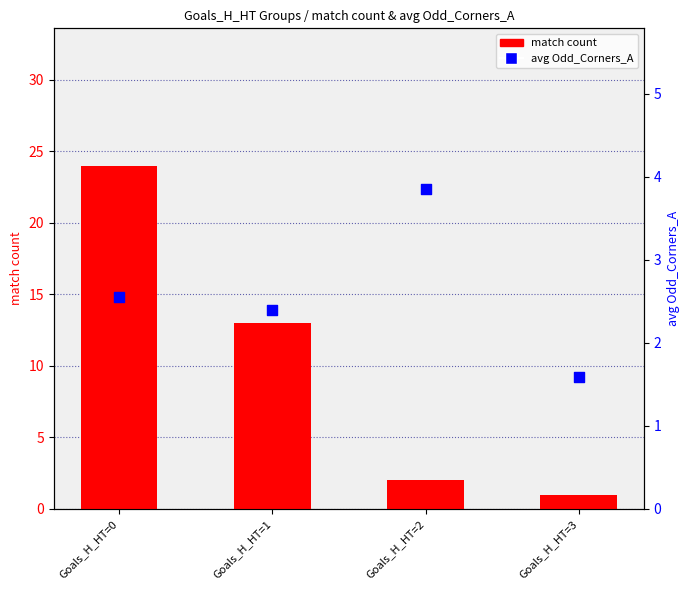

At how many categories does at least one series exceed 5?

2